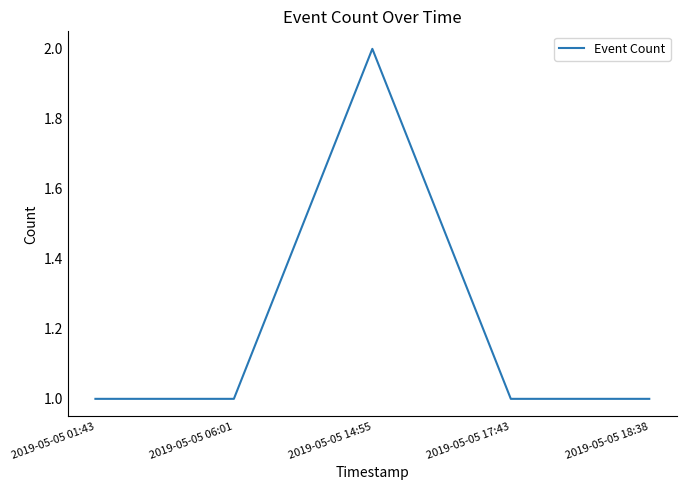

The chart shows a value of 1 at 2019-05-05 01:43. True or false?

True